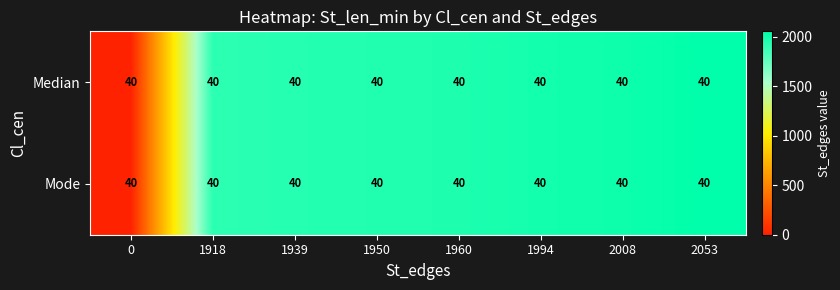

Which series has the largest total across all categories?

Median